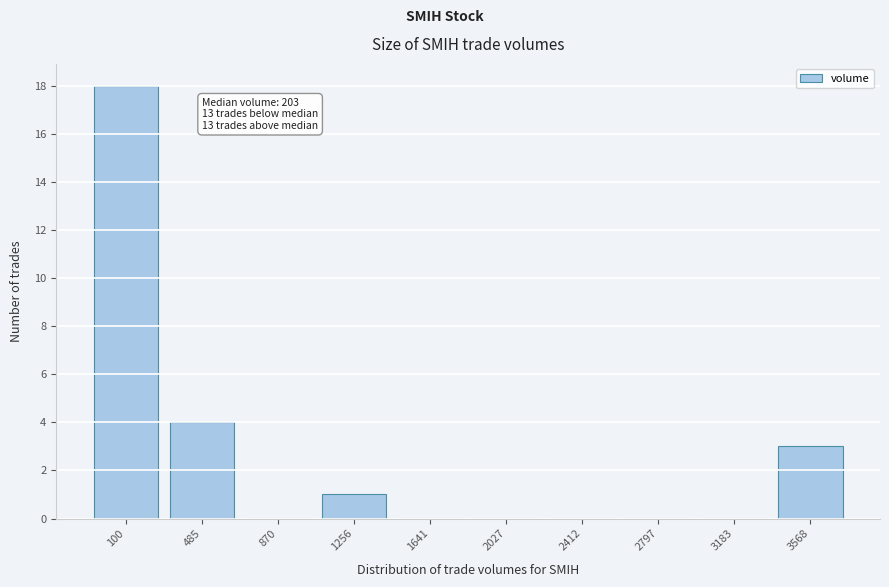

Reading left to right, transcribe all the data shown in this chart.

100=18	485=4	870=0	1256=1	1641=0	2027=0	2412=0	2797=0	3183=0	3568=3